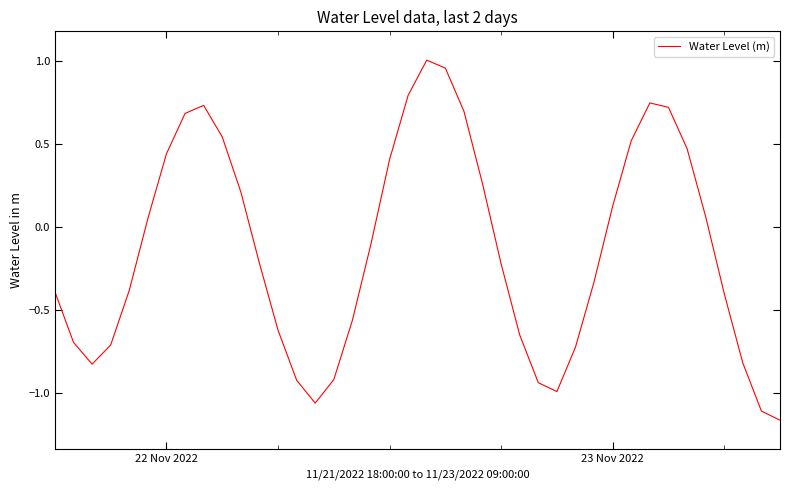

Does the chart have visible grid lines?

No